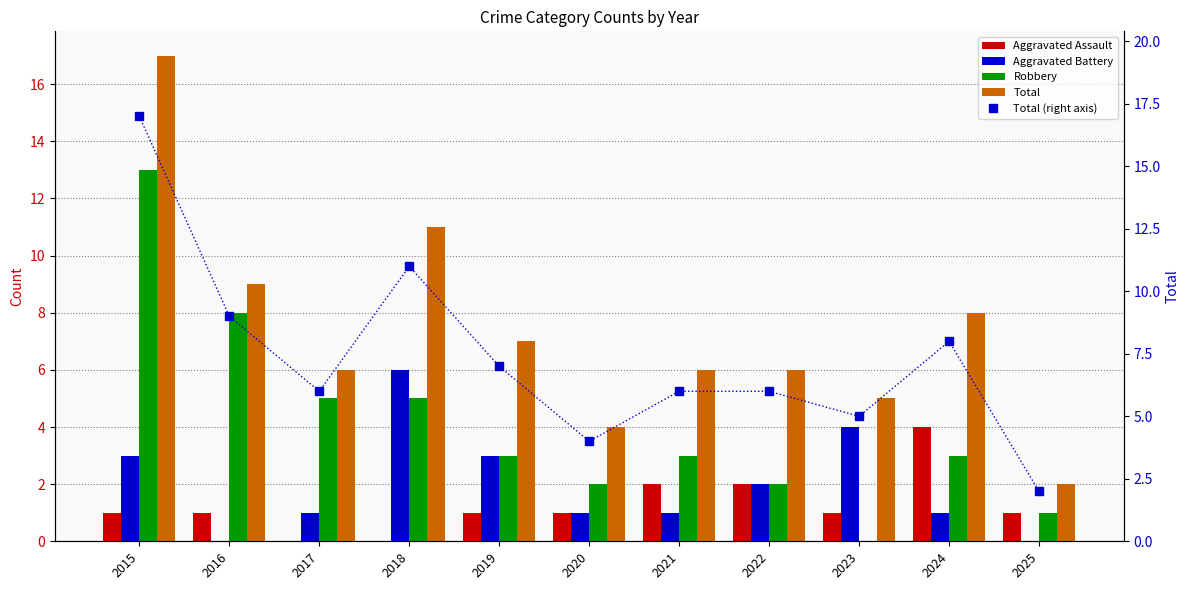

Which series has the widest spread of values?

Total